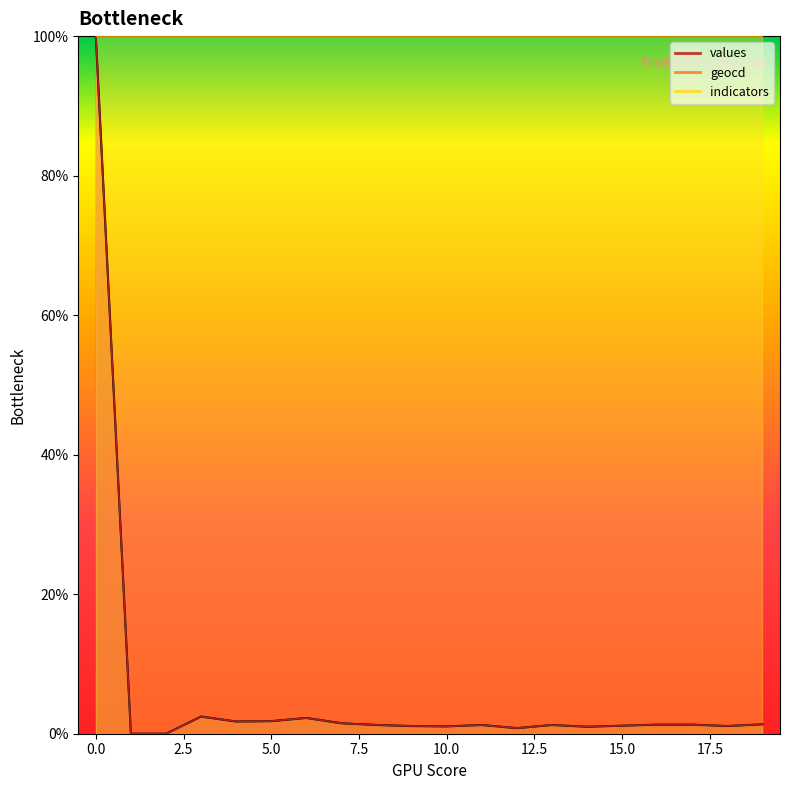

The value of geocd at 19 is 0.3. True or false?

False